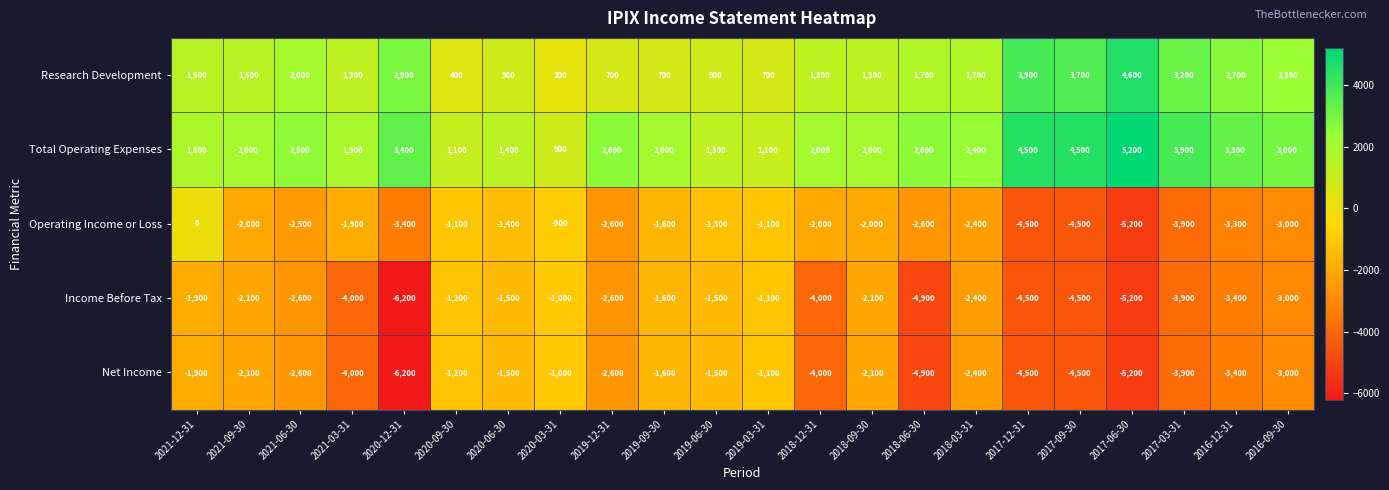

Is it true that Net Income equals -3805 at 2021-06-30?

False